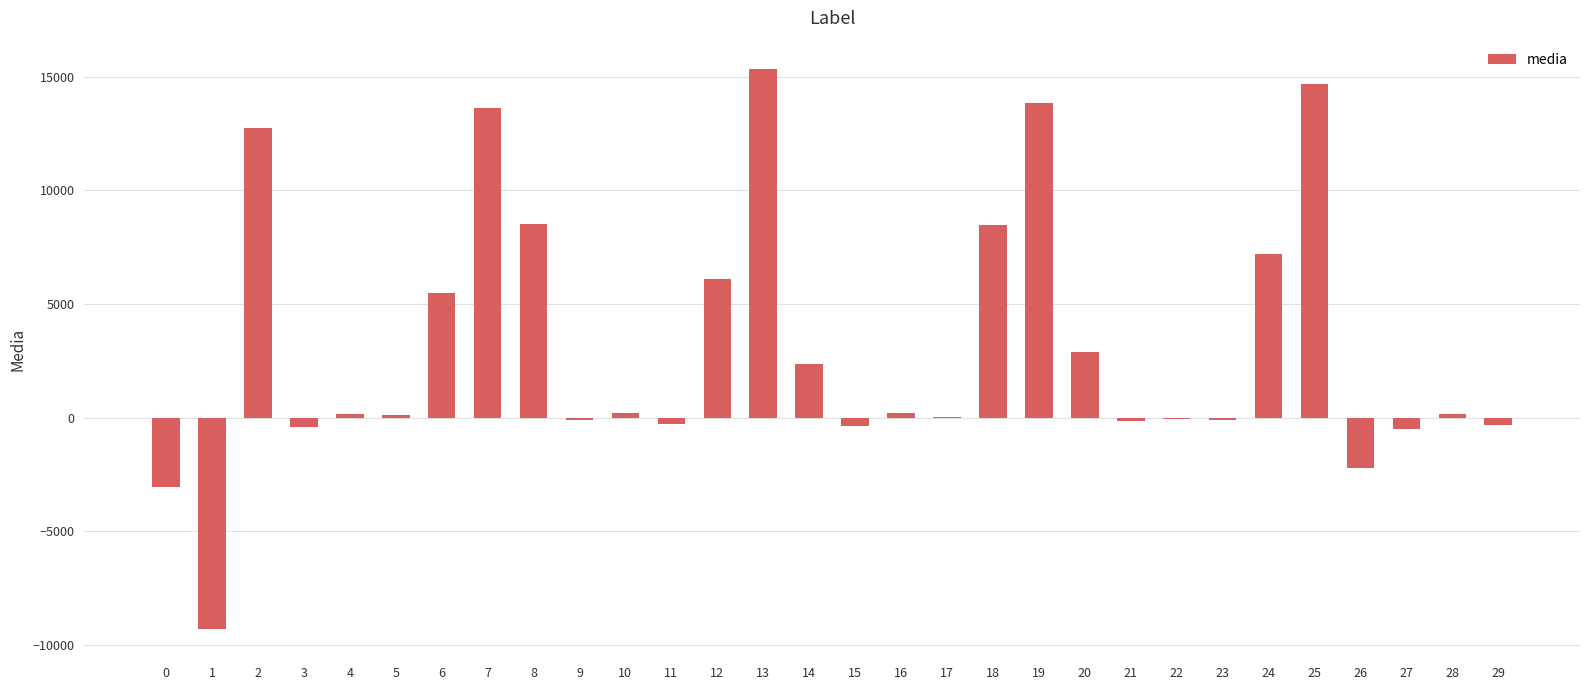

How many categories are shown in the chart?

30